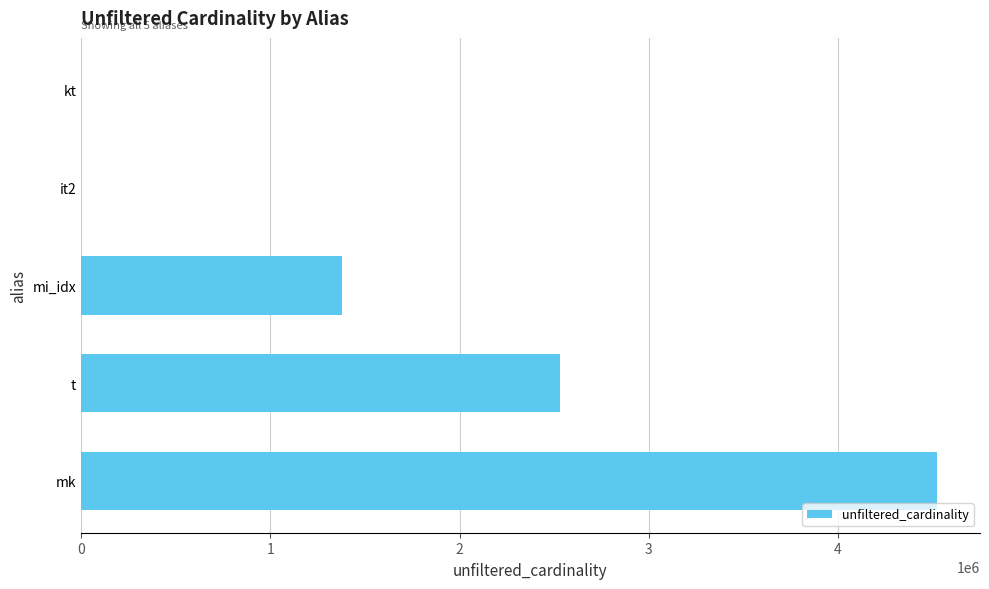

Does the chart contain stacked bars?

No